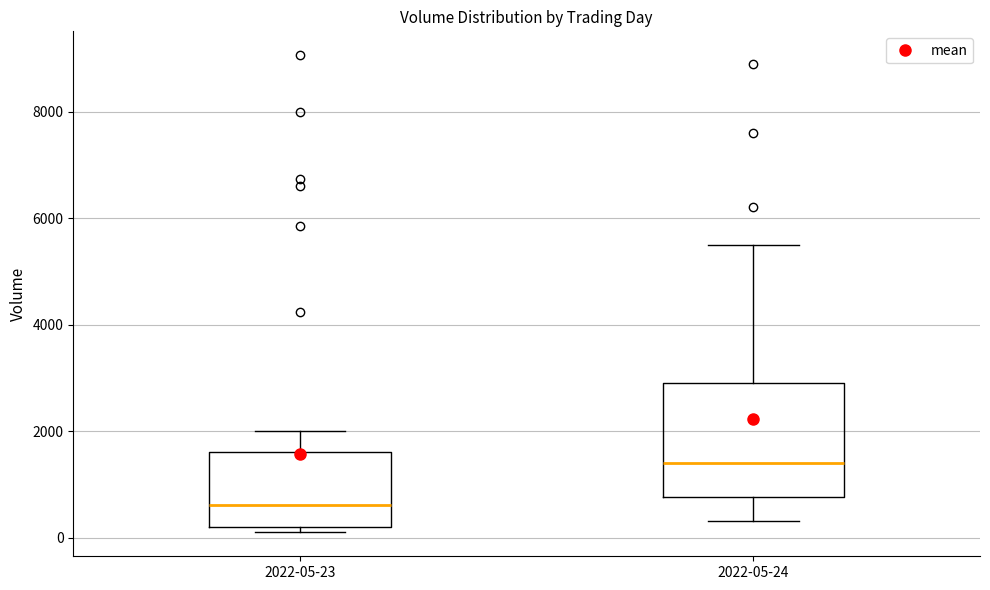

Reading left to right, read every box against the y-axis: the position of its median line, the range the box covers, and the ends of its whiskers. The values are not printed on the chart, so give them approximately, as read against the axis.

2022-05-23: median 600, box 200 to 1600, whiskers 200 (just below the box's lower edge) to 2000
2022-05-24: median 1400, box 800 to 3000, whiskers 400 to 5600